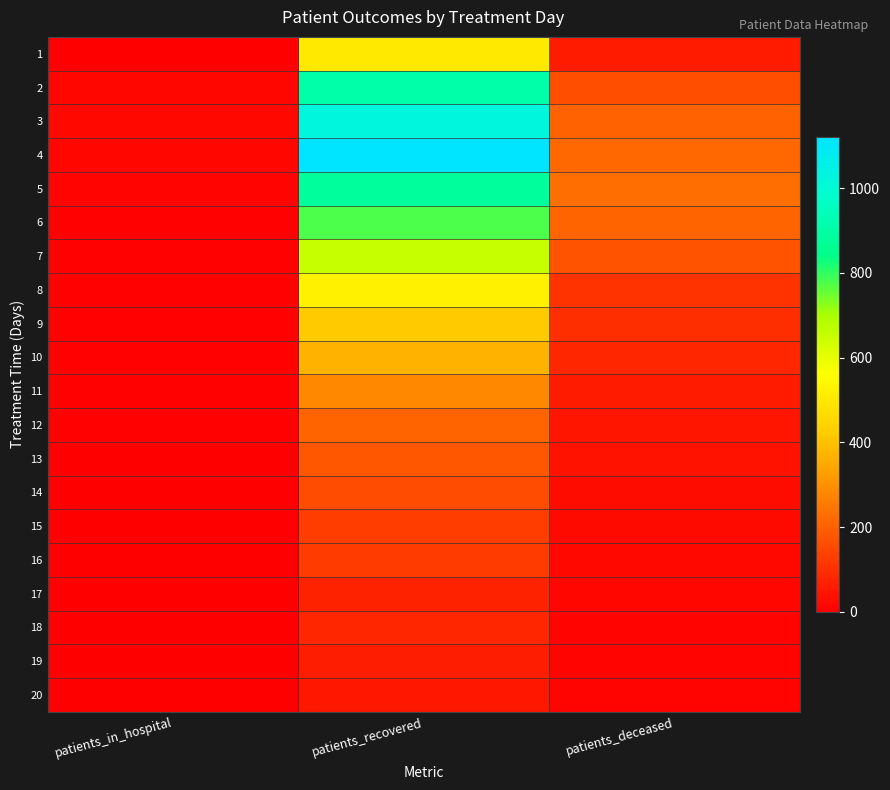

What is the spread (max minus min) of values at patients_in_hospital?

21